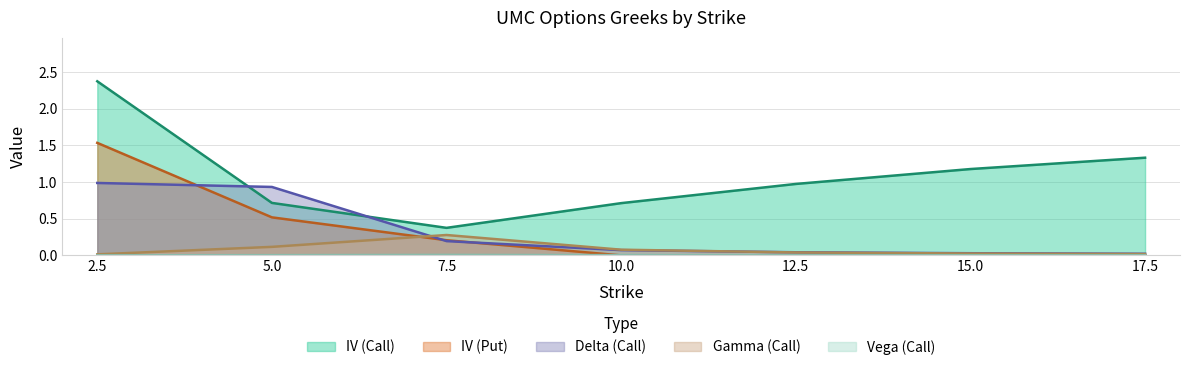

At which category is the sum across all series the highest?

2.5